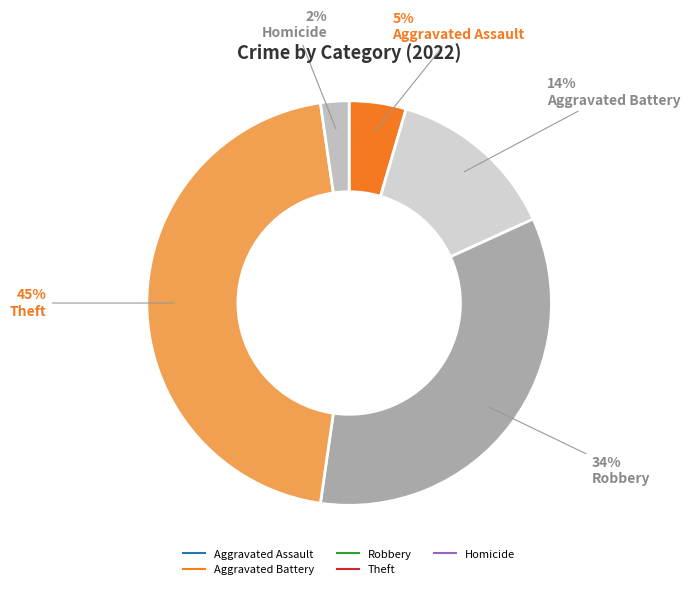

Count the number of slices in the pie.

5